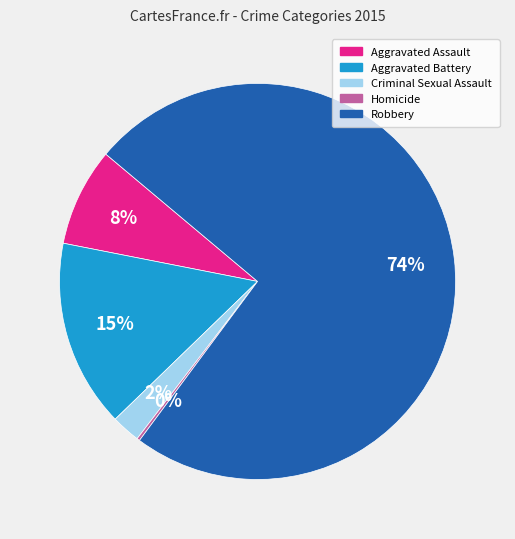

Do Criminal Sexual Assault and Aggravated Assault together represent more than half of the pie?

No